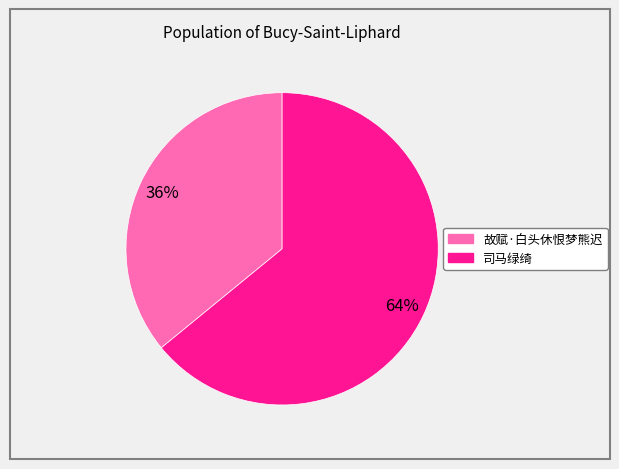

Does any single category account for the majority?

Yes